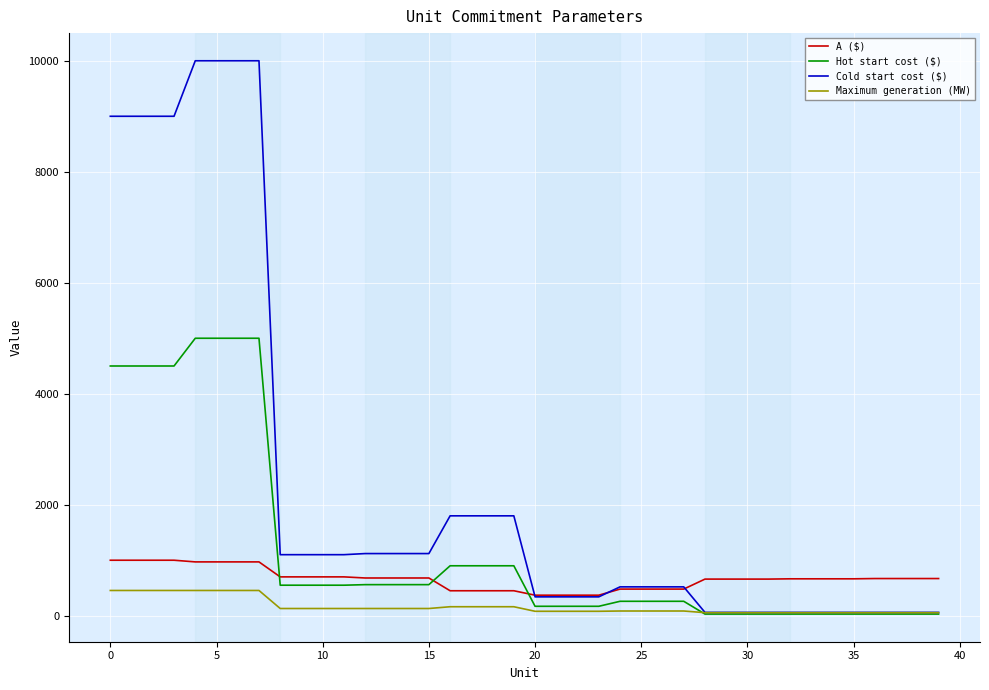

What is the greatest value displayed?

10000